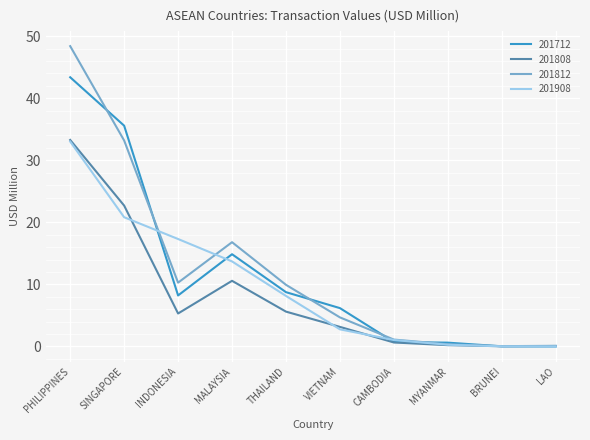

Is this an area chart (filled region under the line)?

No